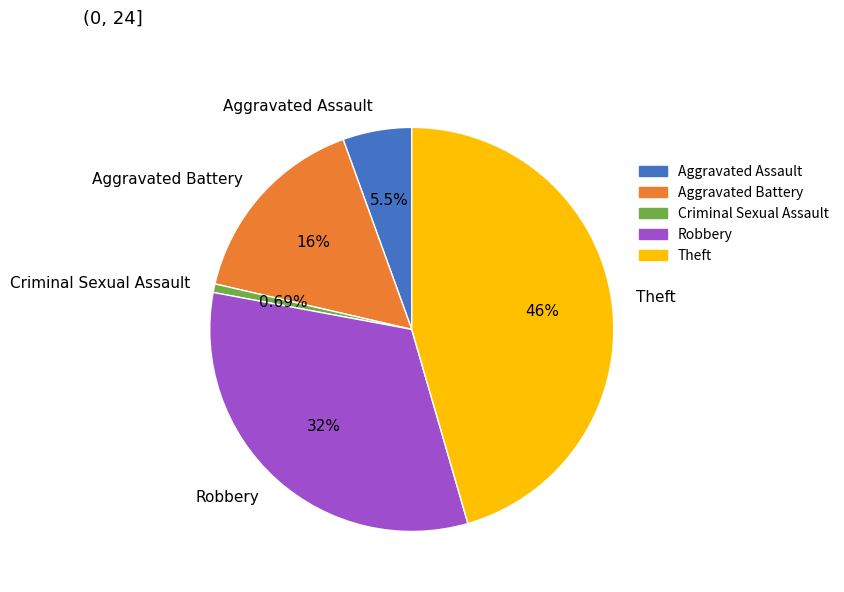

Is there any slice that represents more than half of the pie?

No